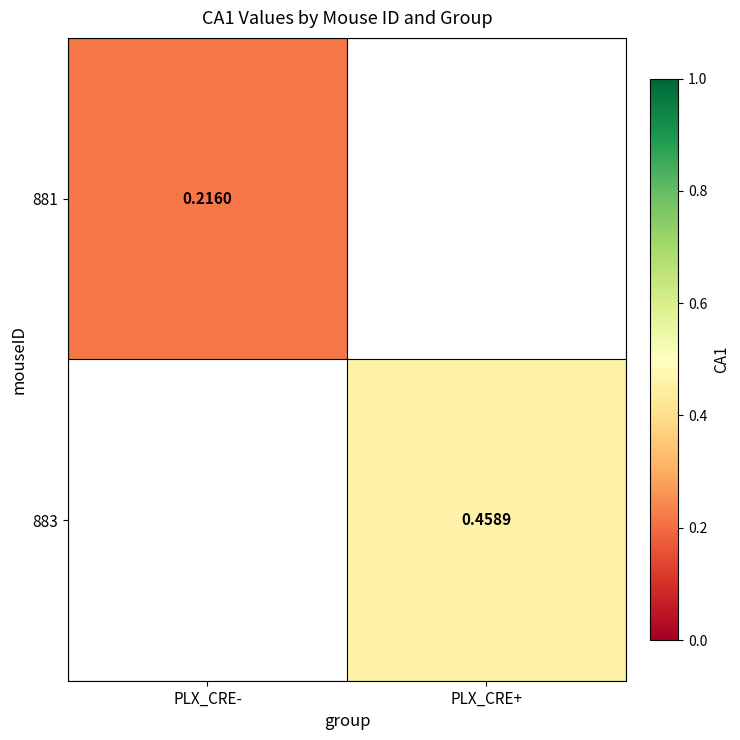

Which series has the largest range (max minus min)?

881